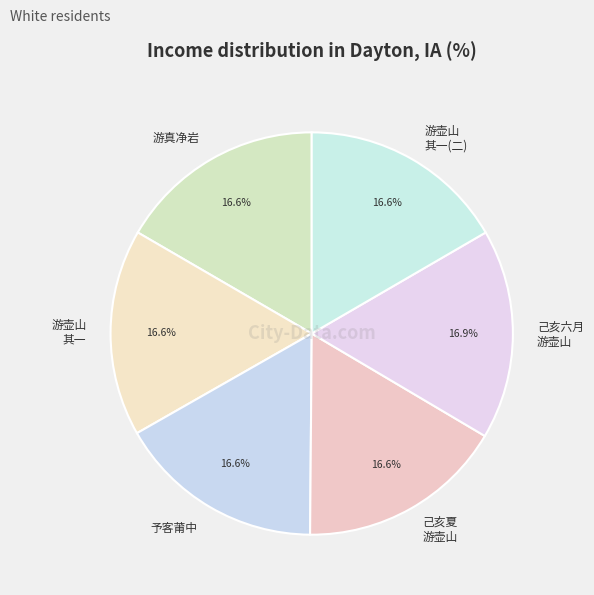

To the nearest percent, what is the average slice percentage?

17%